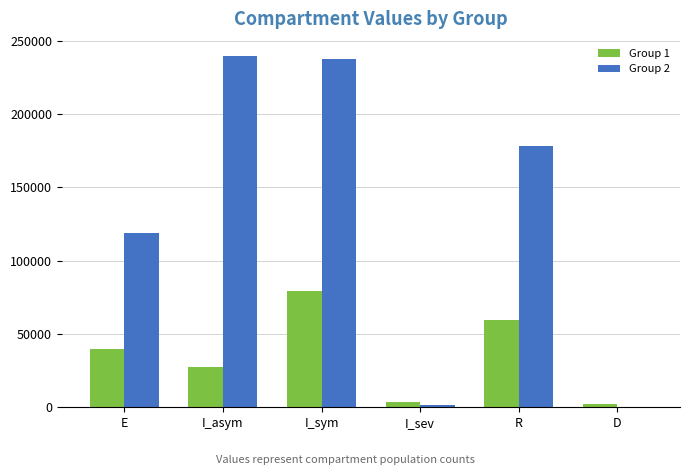

What are all the series names shown in the legend?

Group 1, Group 2